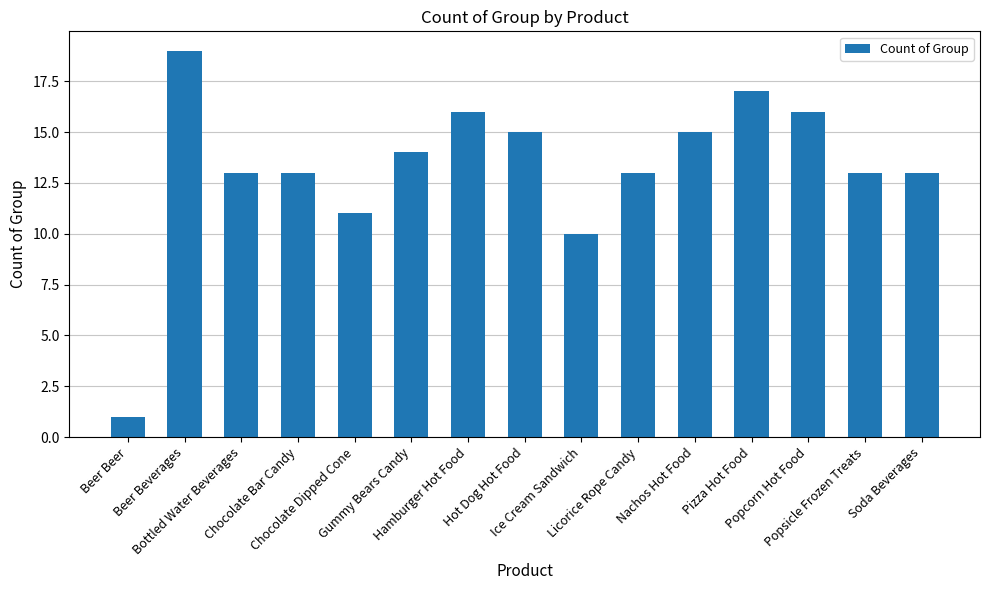

What is the difference between the maximum and second lowest values?

9